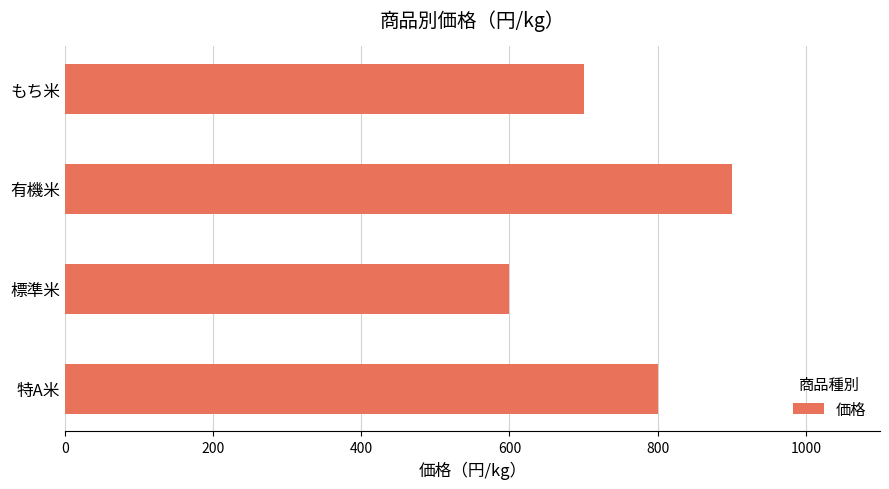

What value does the data have at もち米, to the nearest 5?

700